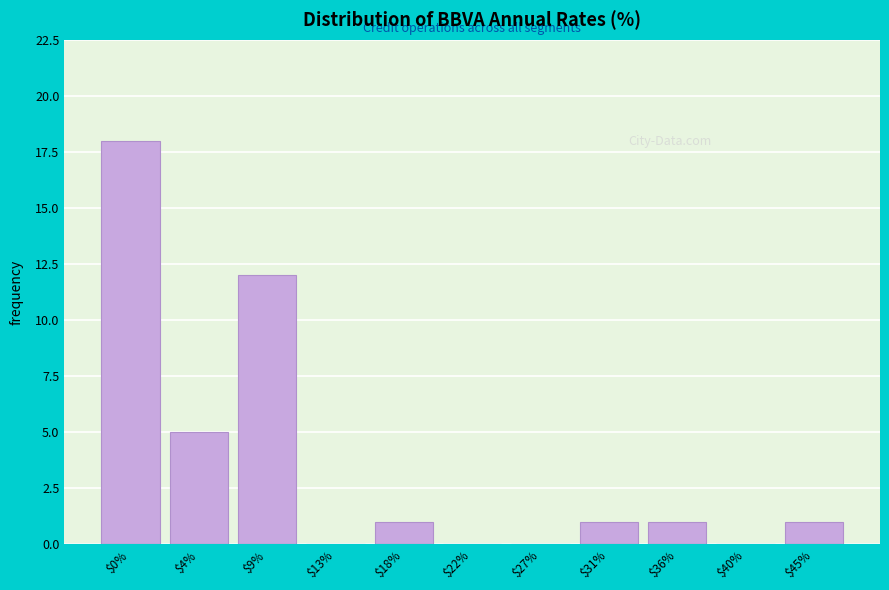

What is the sum of all values?

39